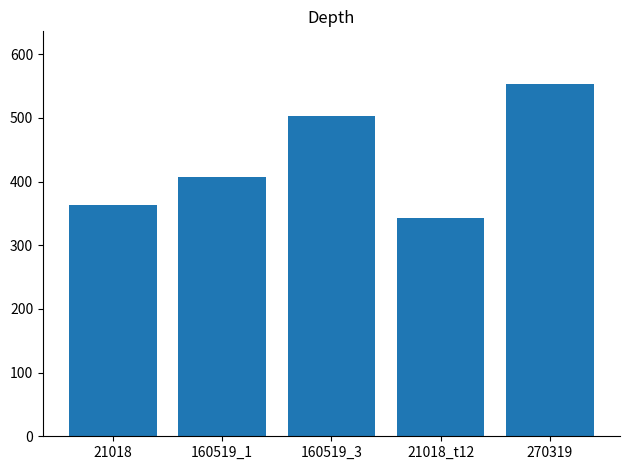

Are the bars grouped side by side (vs. stacked)?

No